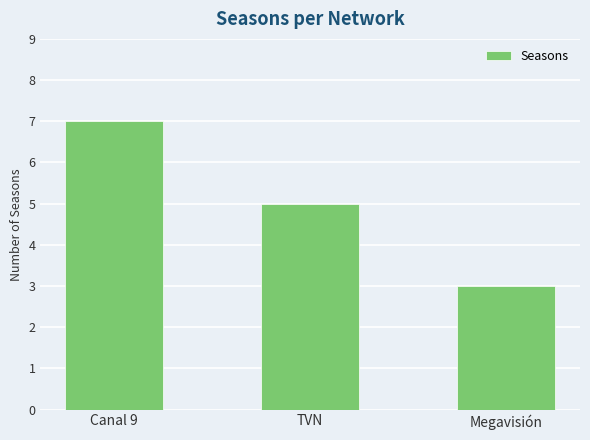

Are the bars horizontal?

No